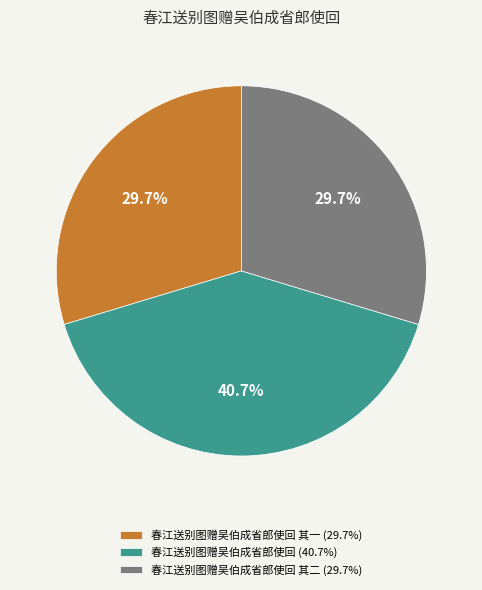

Is the sum of 春江送别图赠吴伯成省郎使回 (40.7%) and 春江送别图赠吴伯成省郎使回 其一 (29.7%) greater than half?

Yes